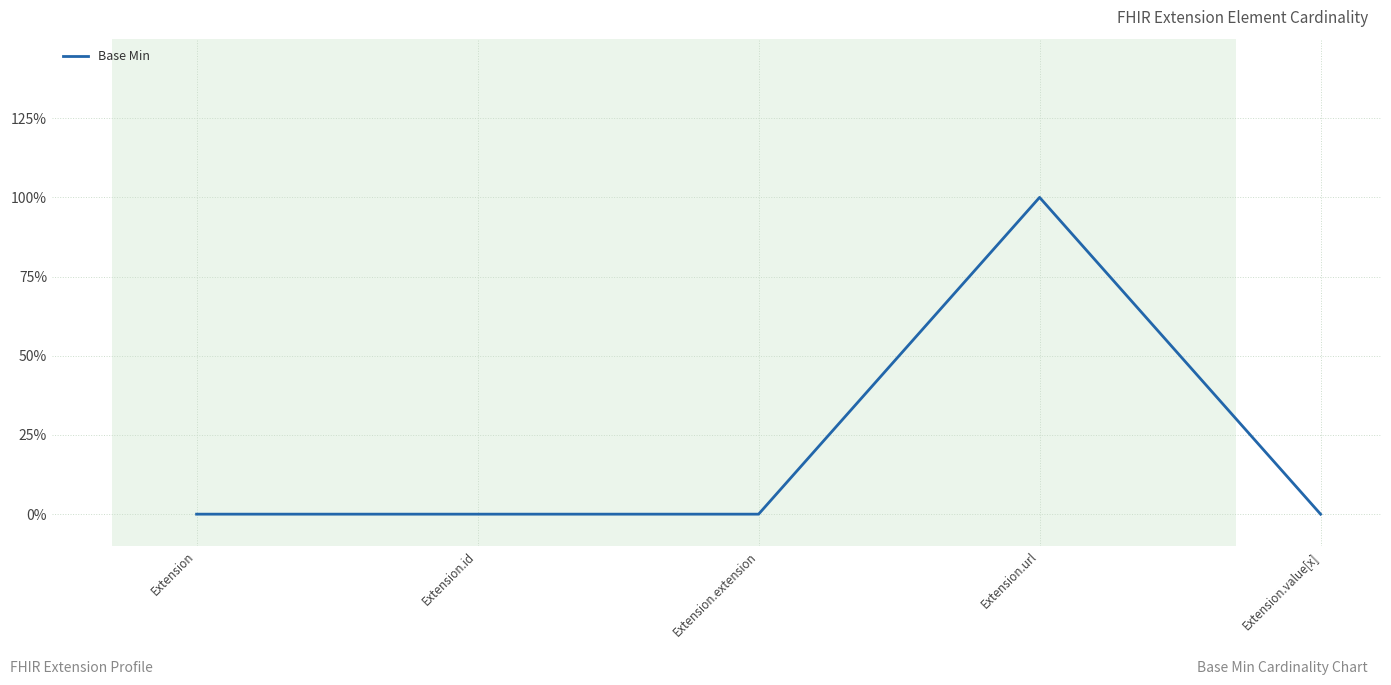

How many interior local peaks (higher than both neighbors) does the data have?

1